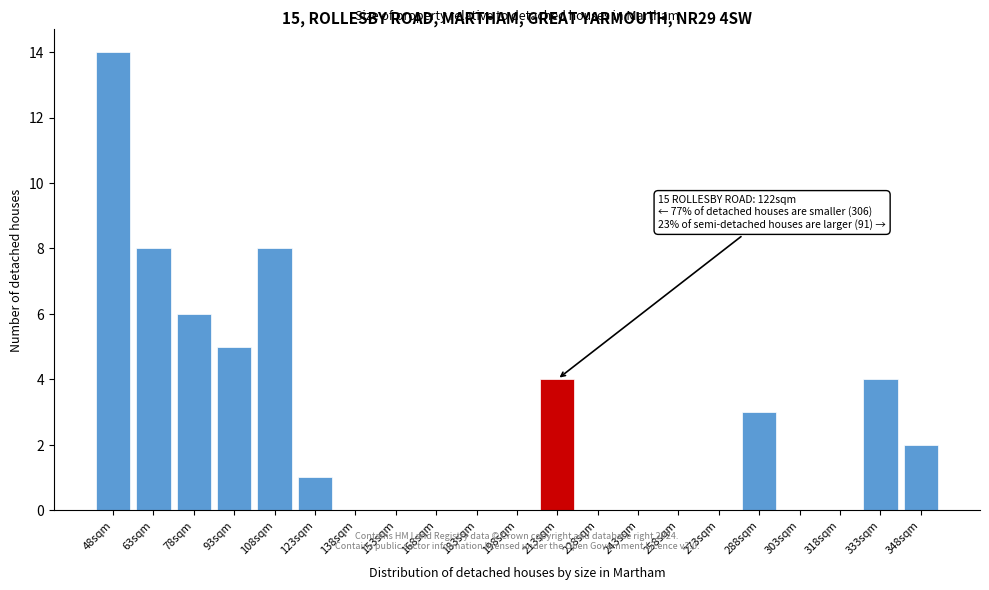

Reading right to left, transcribe all the data shown in this chart.

348sqm=2	333sqm=4	318sqm=0	303sqm=0	288sqm=3	273sqm=0	258sqm=0	243sqm=0	228sqm=0	213sqm=4	198sqm=0	183sqm=0	168sqm=0	153sqm=0	138sqm=0	123sqm=1	108sqm=8	93sqm=5	78sqm=6	63sqm=8	48sqm=14